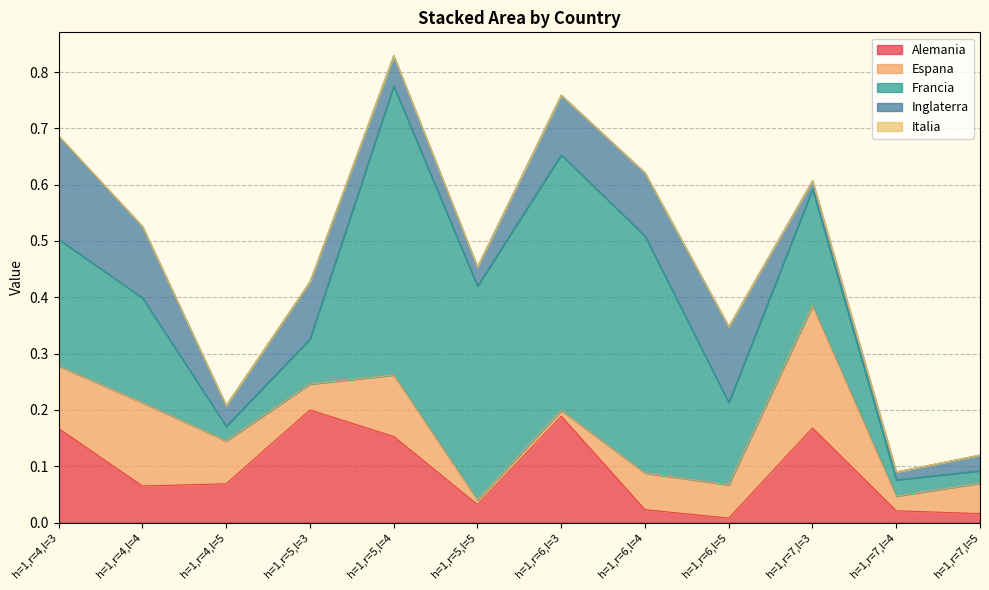

Rank the categories by Alemania value from lowest to highest.

h=1,r=6,l=5, h=1,r=7,l=5, h=1,r=7,l=4, h=1,r=6,l=4, h=1,r=5,l=5, h=1,r=4,l=4, h=1,r=4,l=5, h=1,r=5,l=4, h=1,r=4,l=3, h=1,r=7,l=3, h=1,r=6,l=3, h=1,r=5,l=3